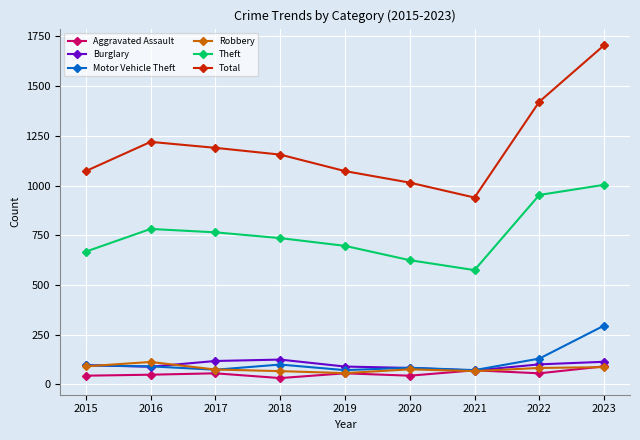

What is the sum of all Aggravated Assault values?

499